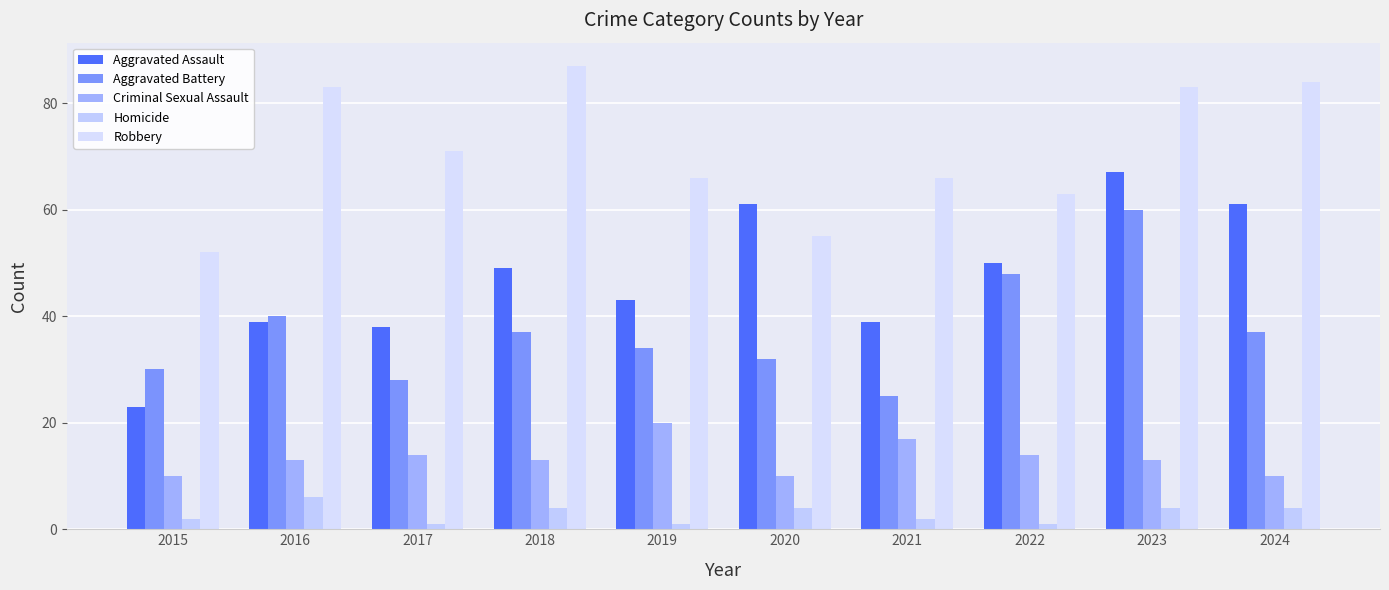

What is the difference between the maximum and minimum values in the Aggravated Assault series?

44